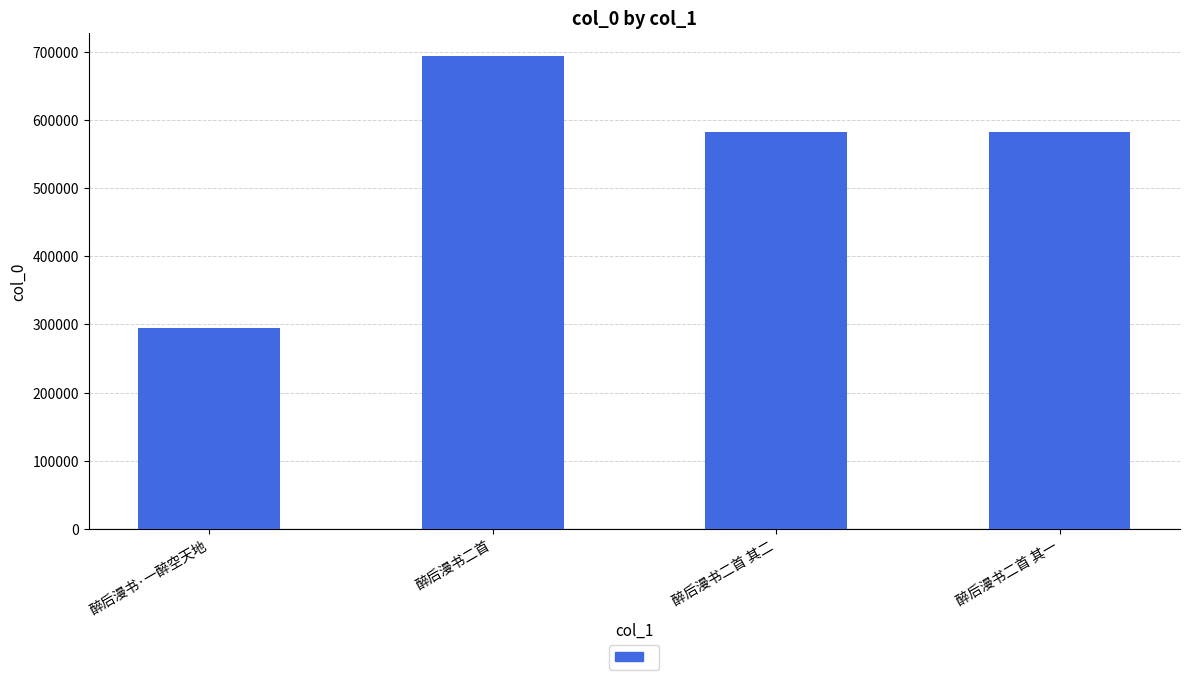

What is the sum of all values?

2152789